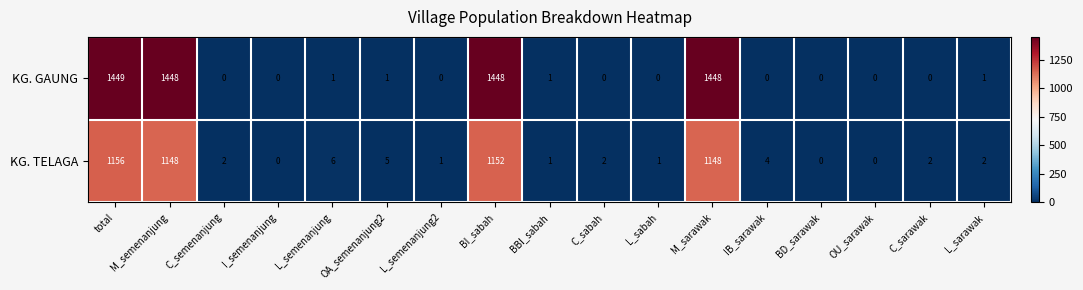

Which series has the largest range (max minus min)?

KG. GAUNG